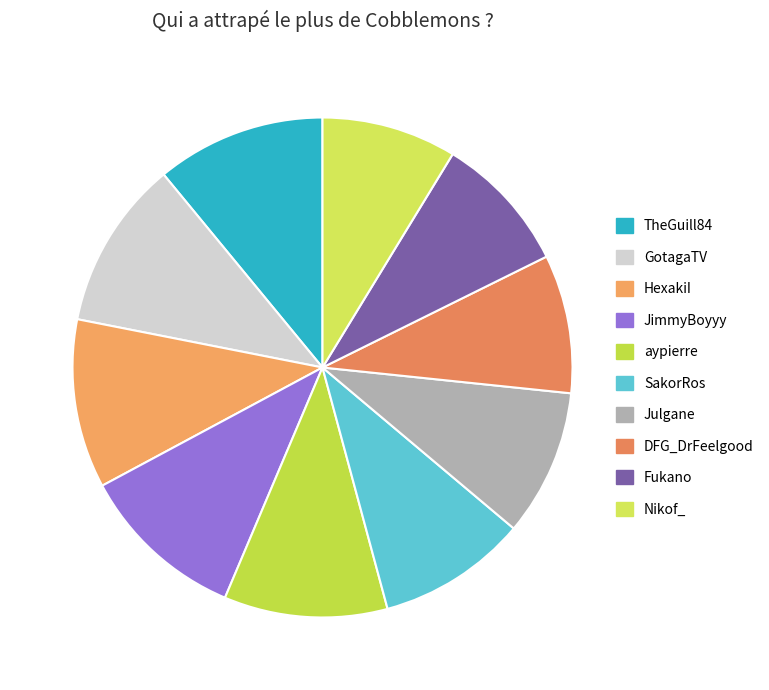

Is it true that GotagaTV is 11% of the pie?

True